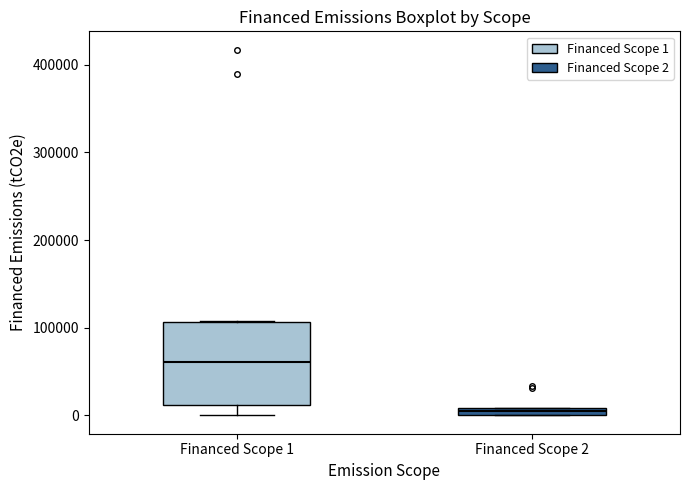

Comparing the boxes themselves (not the whiskers), which one is the tallest?

Financed Scope 1